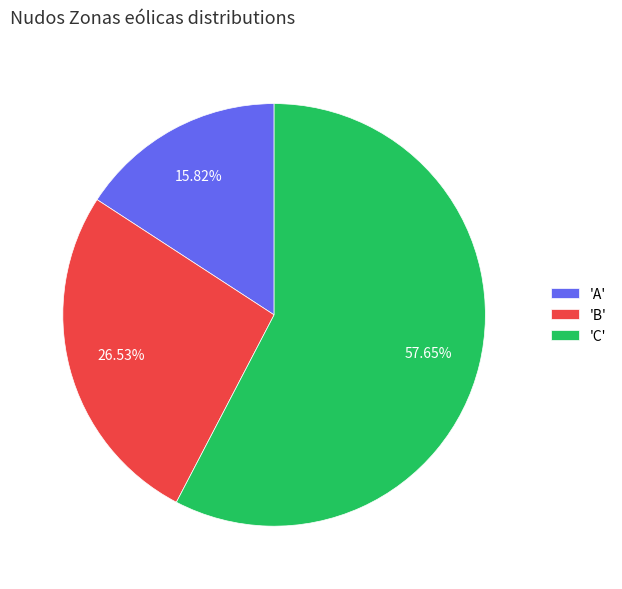

Which slice is the largest?

'C'